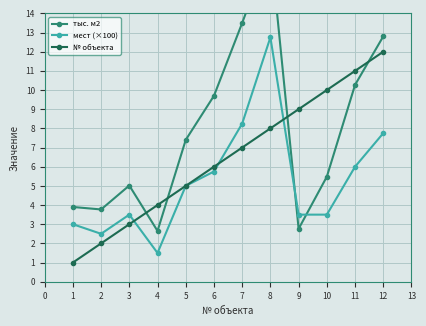

Which category has the highest value in the № объекта series?

12